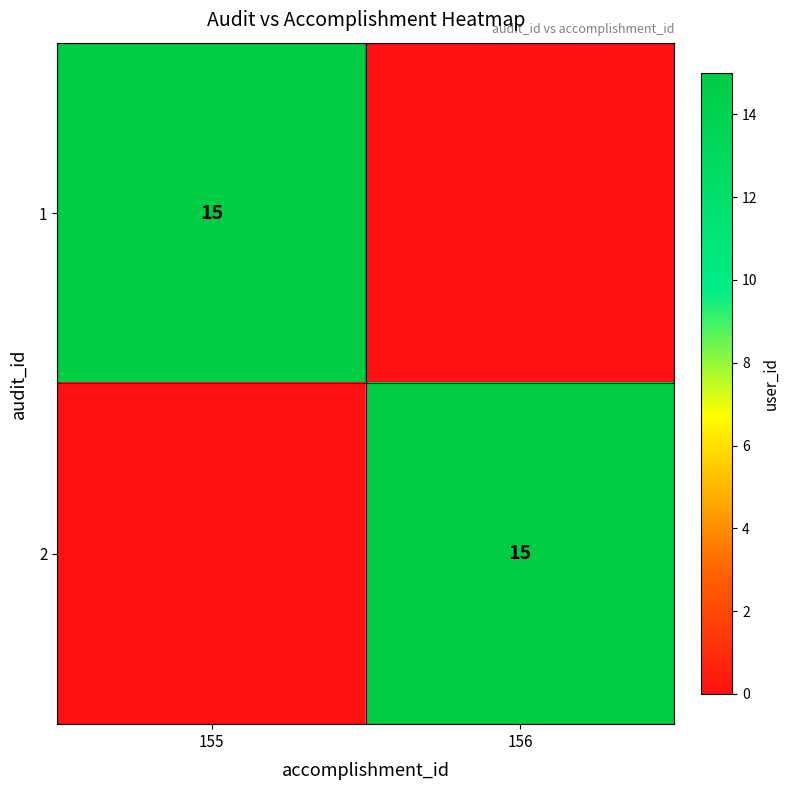

Count the number of categories in the chart.

2